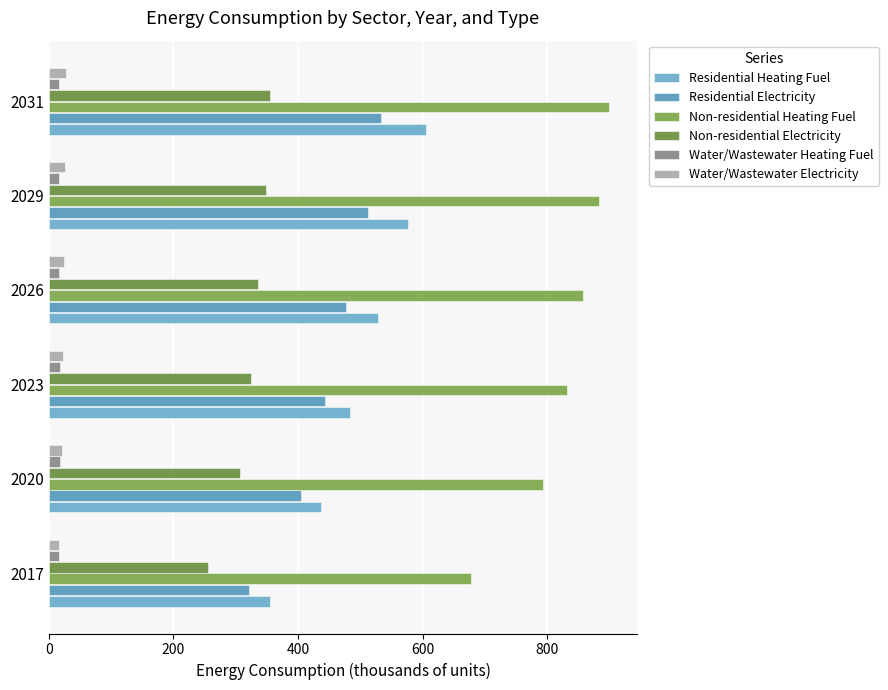

How many values in the Water/Wastewater Electricity series exceed 24?

3